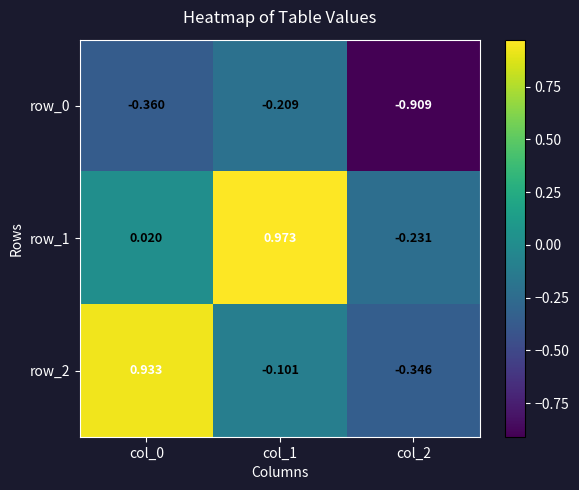

Which series has the widest spread of values?

row_2